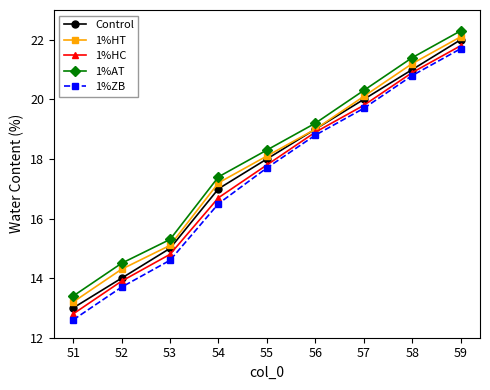

What is the difference between the maximum and minimum values in the 1%ZB series?

9.1